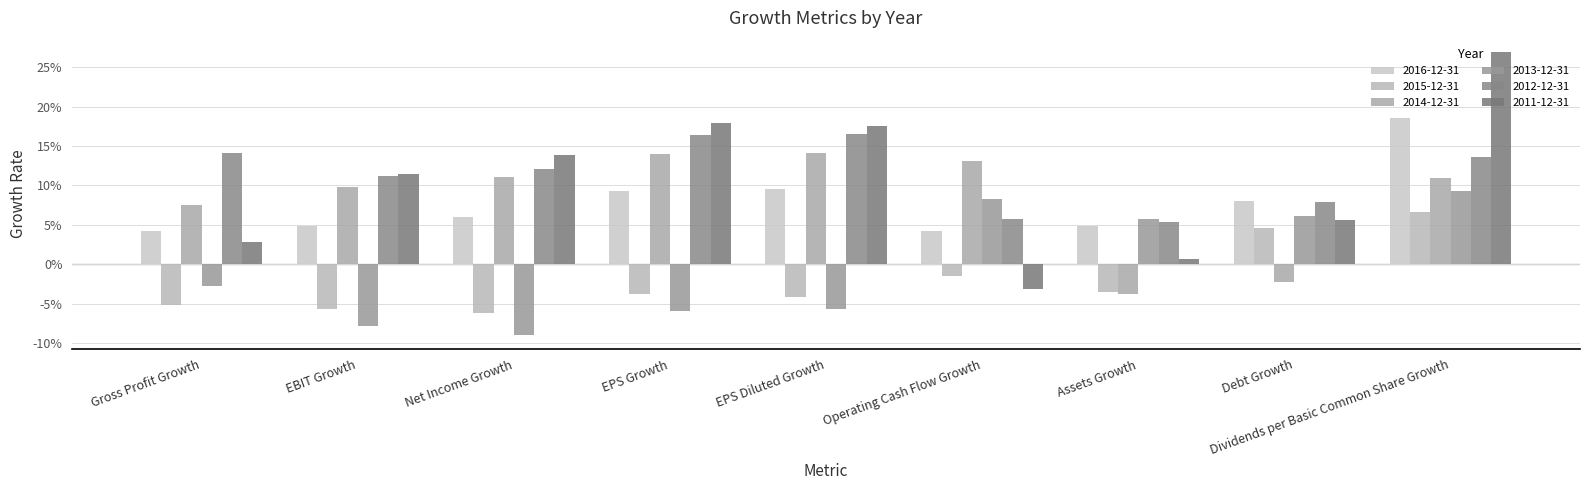

Reading left to right, list all the values displayed in this chart.

2016-12-31: 0.0	0.0	0.1	0.1	0.1	0.0	0.0	0.1	0.2
2015-12-31: -0.1	-0.1	-0.1	-0.0	-0.0	-0.0	-0.0	0.0	0.1
2014-12-31: 0.1	0.1	0.1	0.1	0.1	0.1	-0.0	-0.0	0.1
2013-12-31: -0.0	-0.1	-0.1	-0.1	-0.1	0.1	0.1	0.1	0.1
2012-12-31: 0.1	0.1	0.1	0.2	0.2	0.1	0.1	0.1	0.1
2011-12-31: 0.0	0.1	0.1	0.2	0.2	-0.0	0.0	0.1	0.3